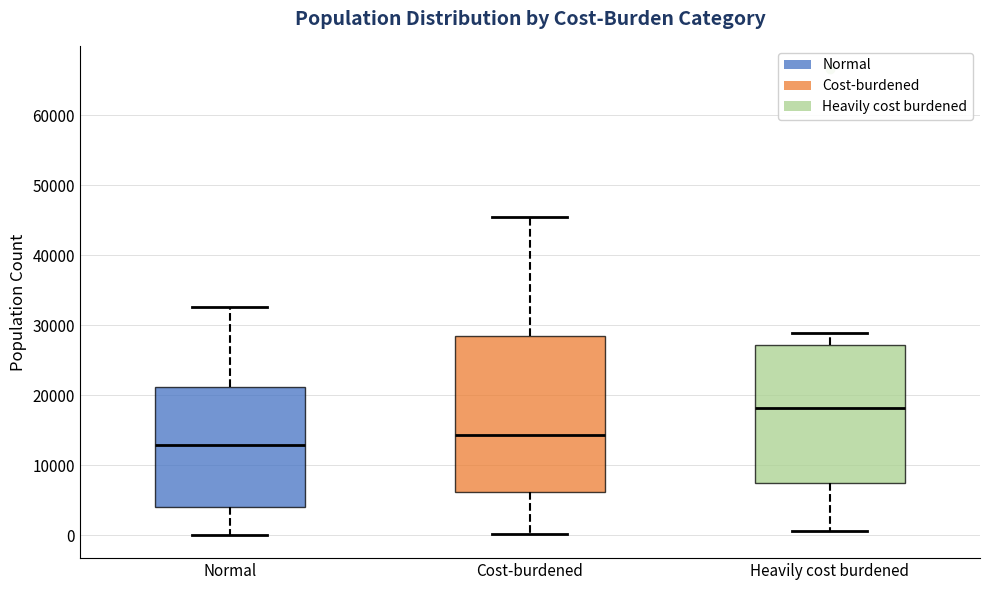

Reading left to right, transcribe this box plot: for each box, give where its median line is, the range the box spans, and where its two whiskers end, as read against the y-axis. The values are not printed on the chart, so give them approximately, as read against the axis.

Normal: median 13000, box 4000 to 21000, whiskers 0 to 33000
Cost-burdened: median 14000, box 6000 to 29000, whiskers 0 to 45000
Heavily cost burdened: median 18000, box 7000 to 27000, whiskers 1000 to 29000